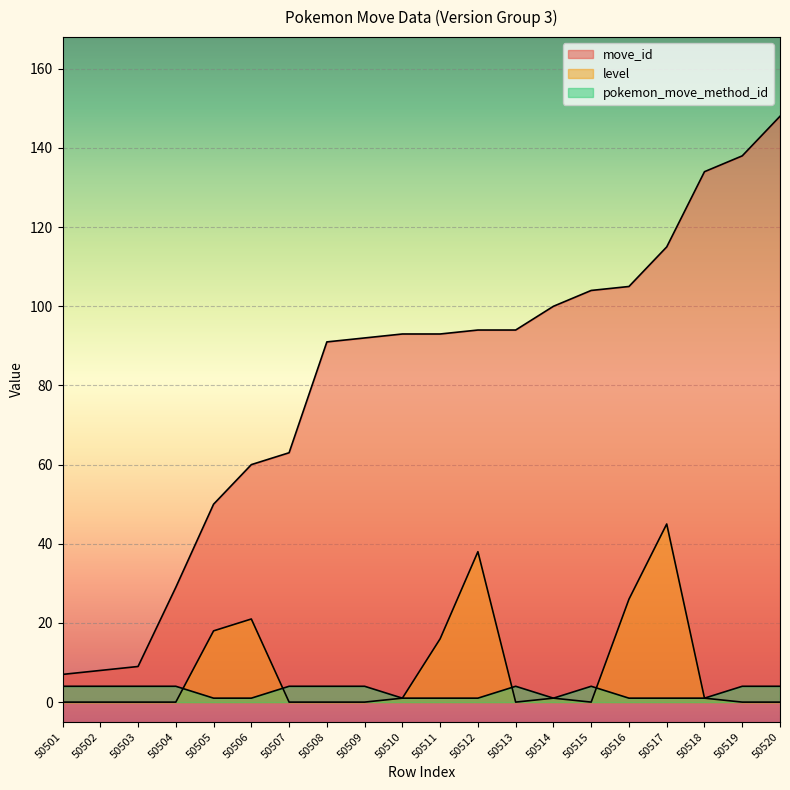

Which series has the widest spread of values?

move_id